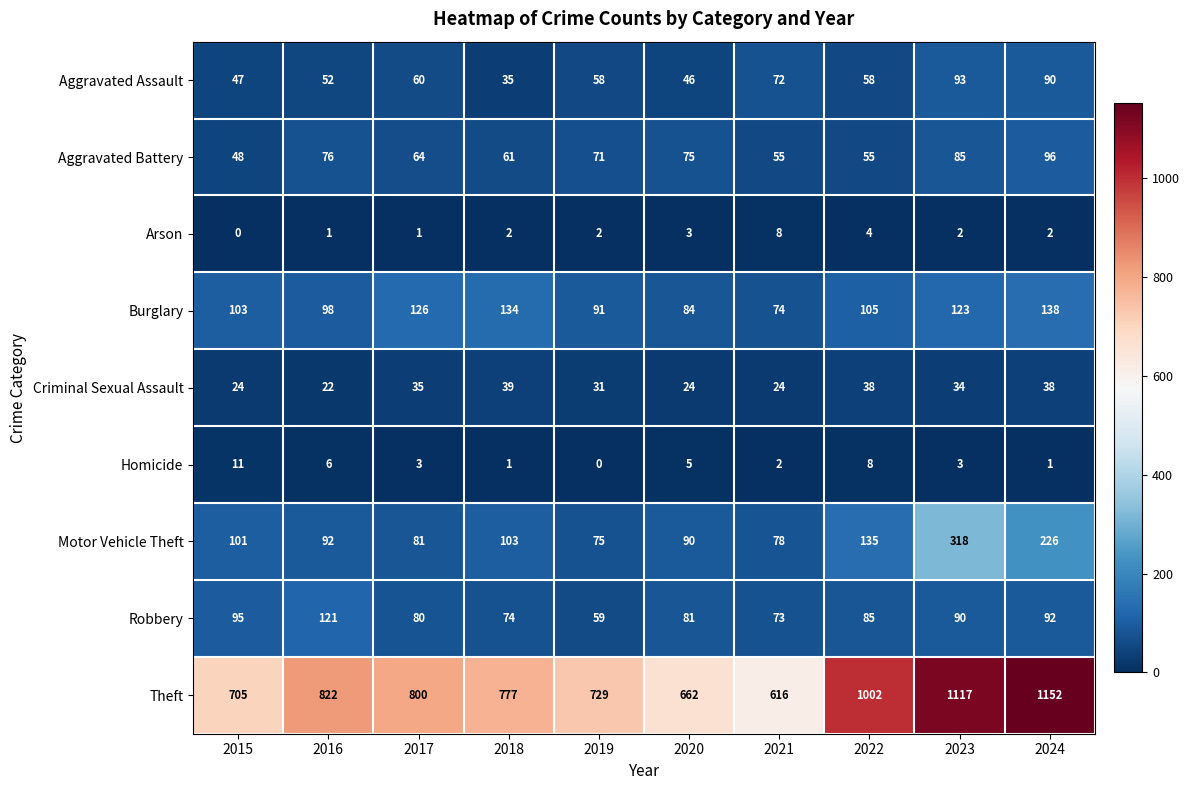

What is the approximate value of Motor Vehicle Theft at 2020, to the nearest 5?

90